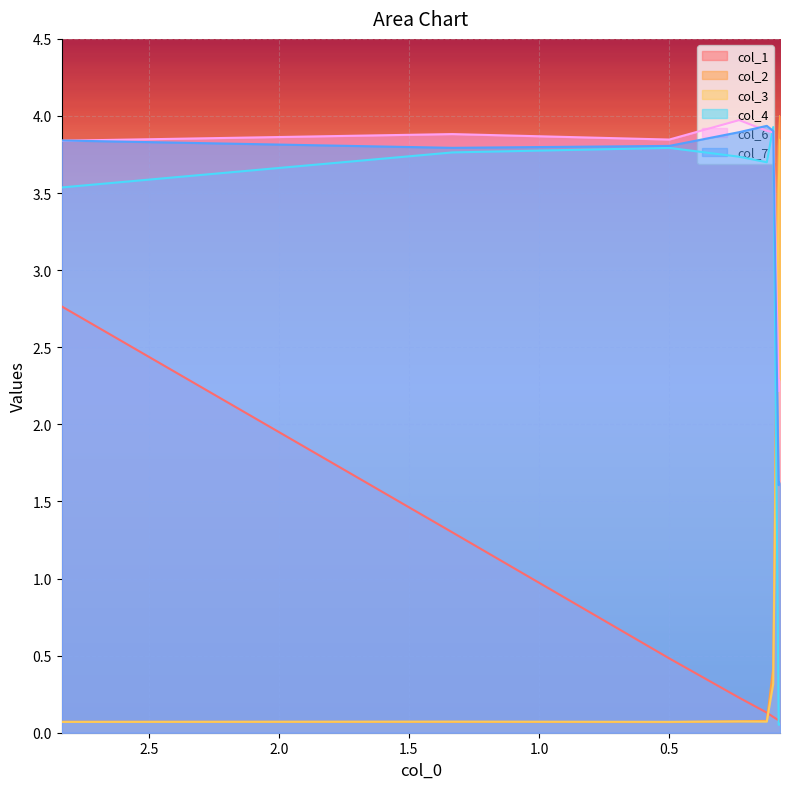

What is the difference between the maximum and minimum values in the col_6 series?

1.8